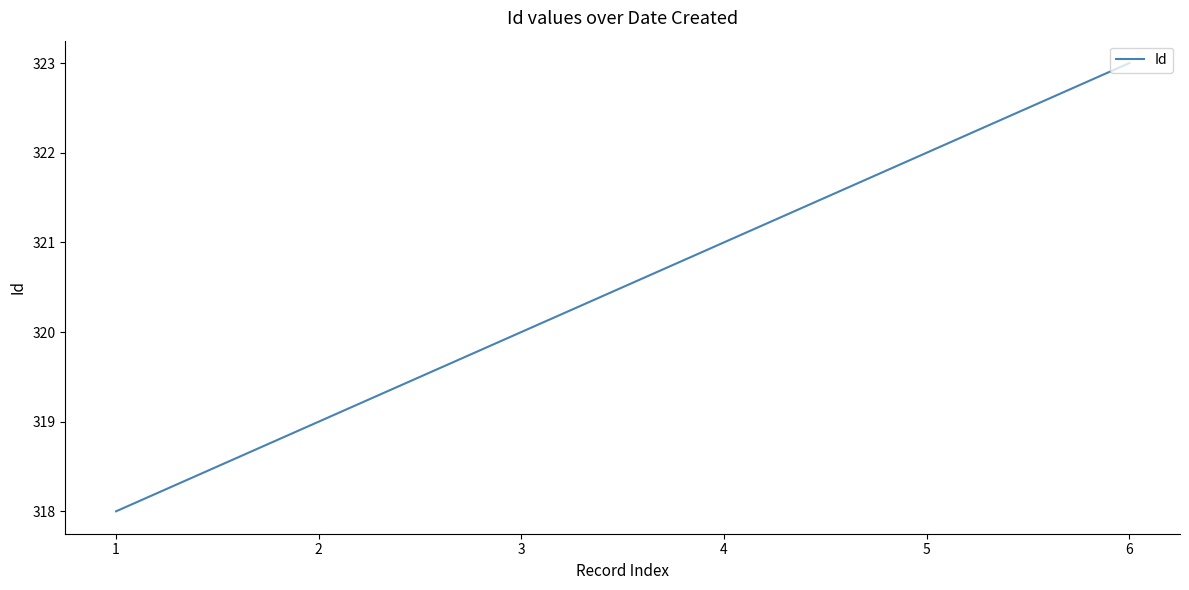

Reading left to right, list all the values displayed in this chart.

1=318	2=319	3=320	4=321	5=322	6=323